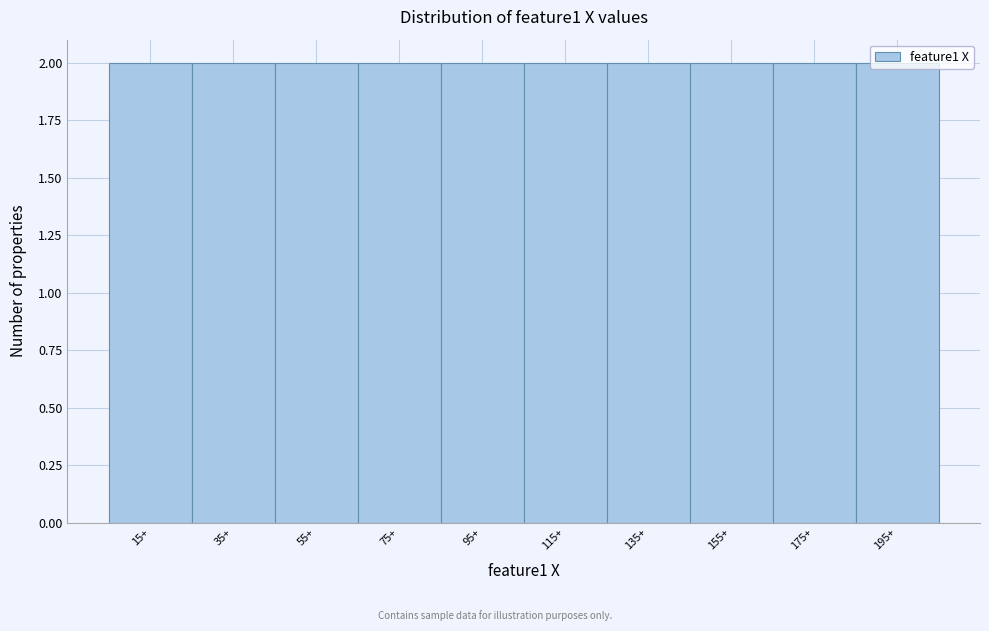

Reading left to right, transcribe this chart: for each bar, give the range it covers on the x-axis and its height. The values are not printed on the chart, so give them approximately, as read against the axis.

5 to 25: 2
25 to 45: 2
45 to 65: 2
65 to 85: 2
85 to 105: 2
105 to 125: 2
125 to 145: 2
145 to 165: 2
165 to 185: 2
185 to 205: 2